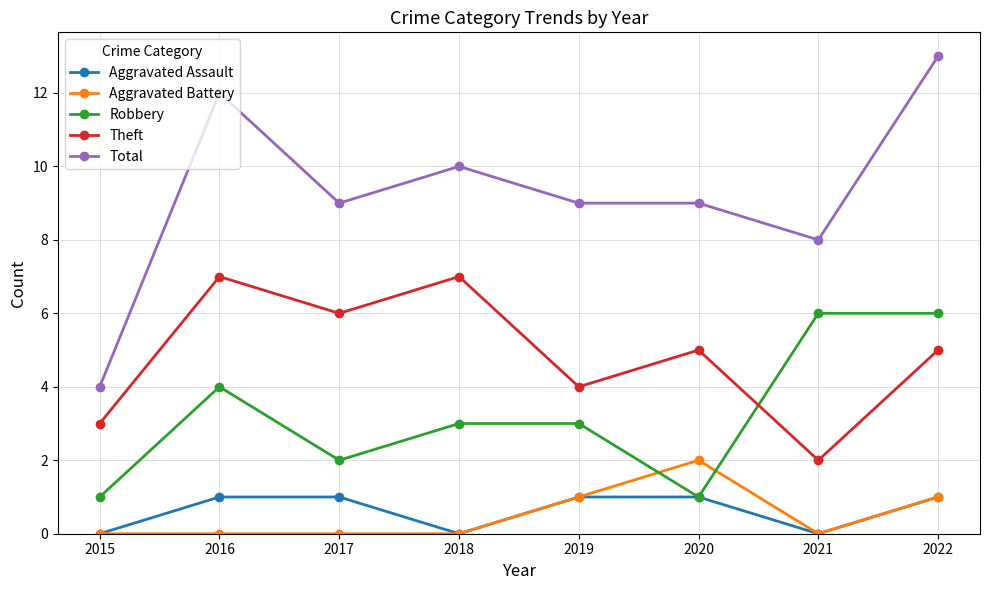

Which series has the largest range (max minus min)?

Total